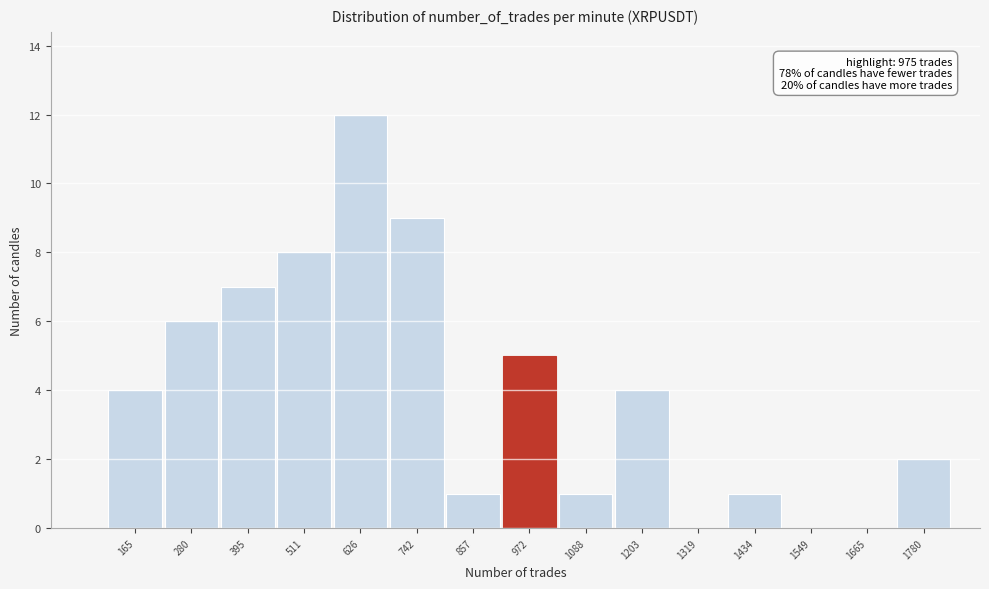

Reading left to right, list all the values displayed in this chart.

165=4	280=6	395=7	511=8	626=12	742=9	857=1	972=5	1088=1	1203=4	1319=0	1434=1	1549=0	1665=0	1780=2